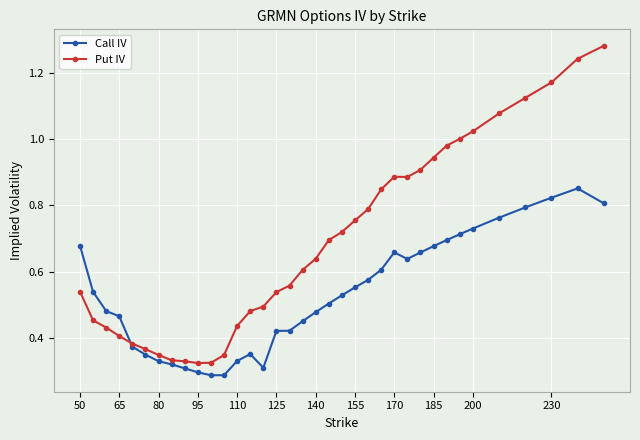

Rank the series by their average value, from highest to lowest.

Put IV, Call IV